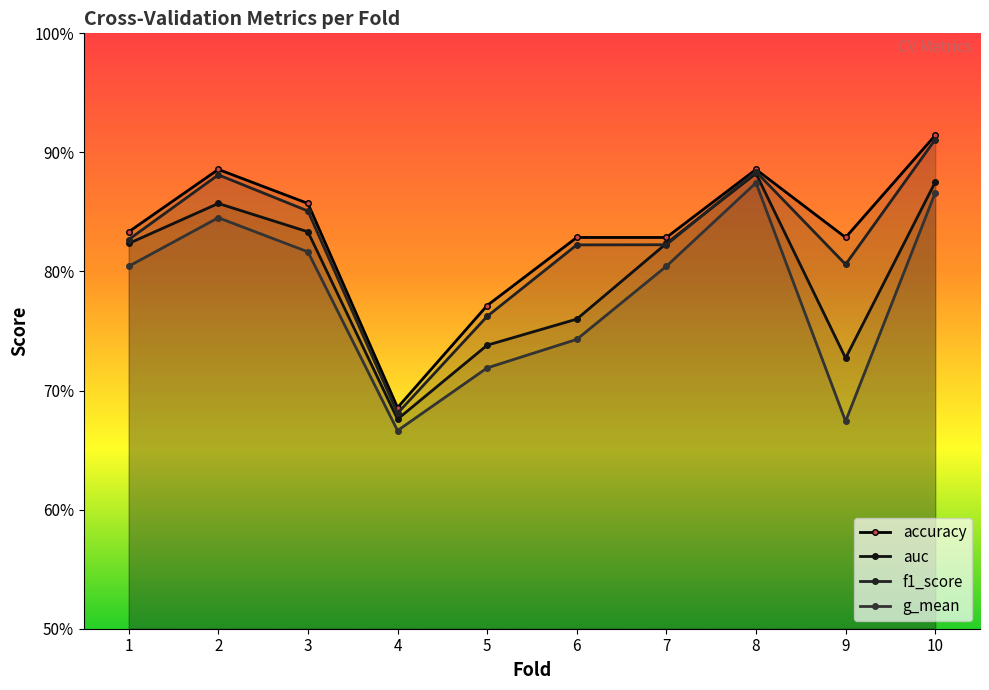

At which category is the sum across all series the highest?

10